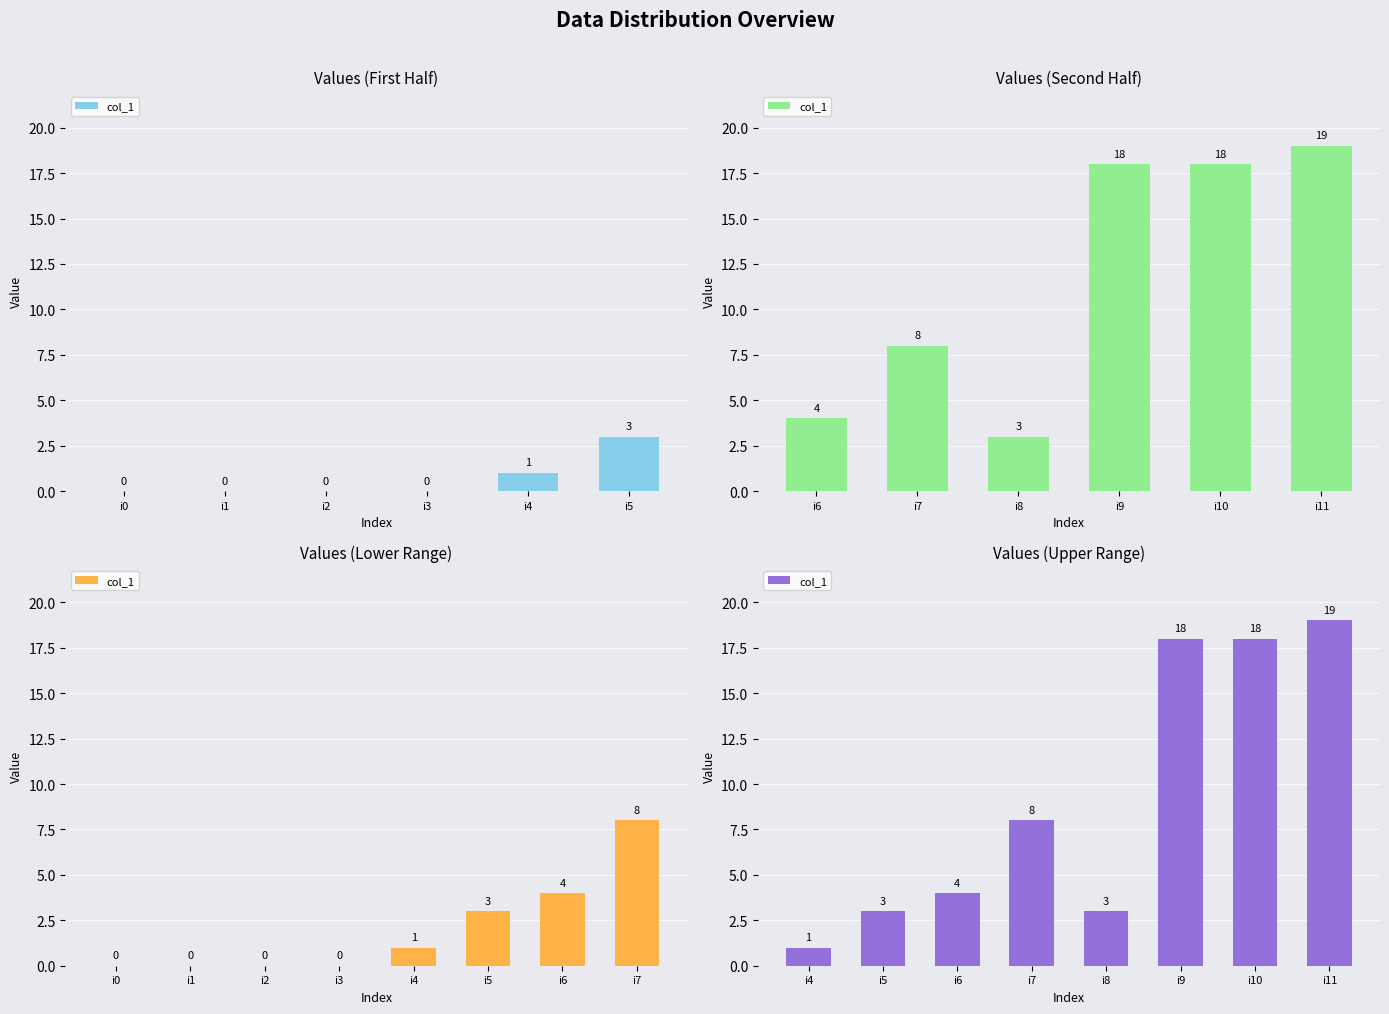

At which category does the chart reach its minimum across all series?

i4